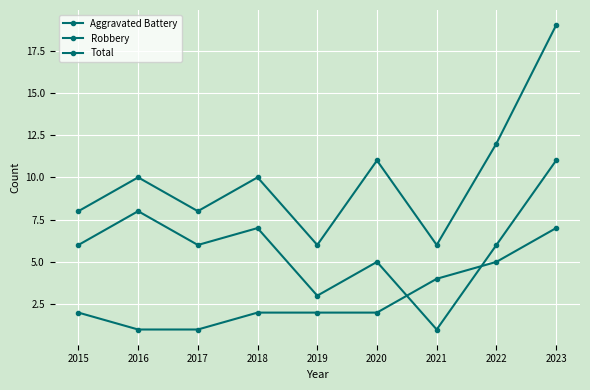

What is the value of the Total point at the 5th from the left?

6